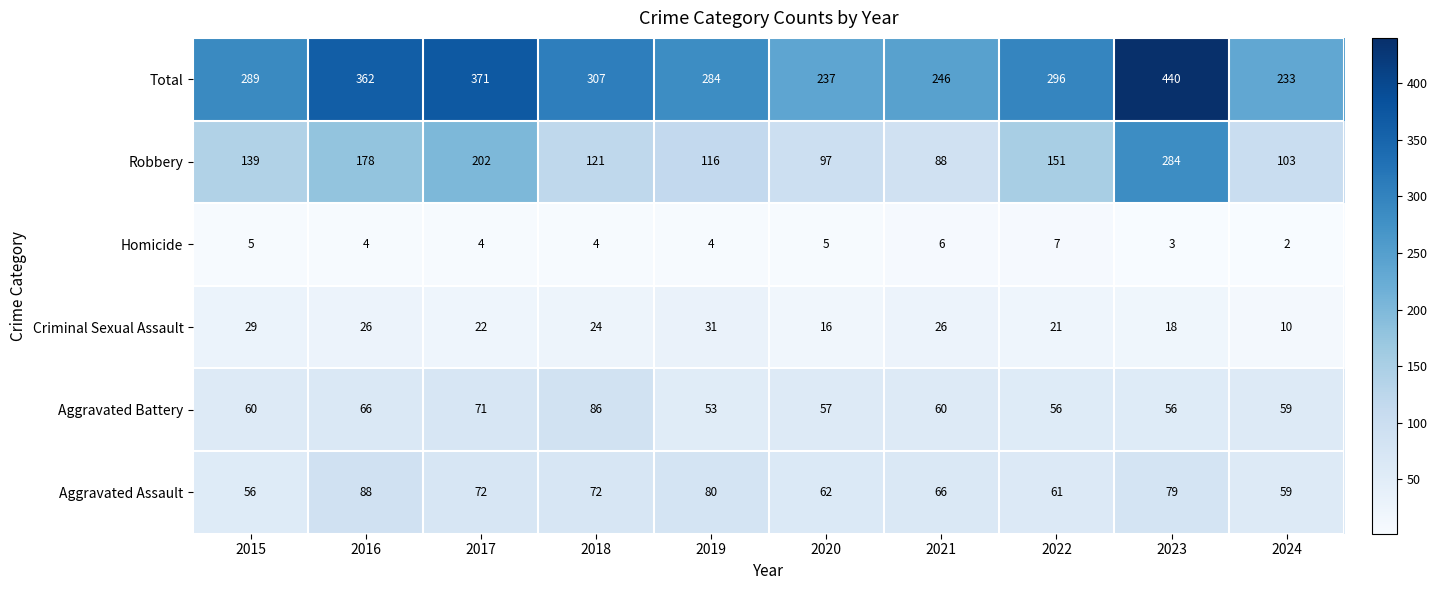

What is the greatest value displayed?

440